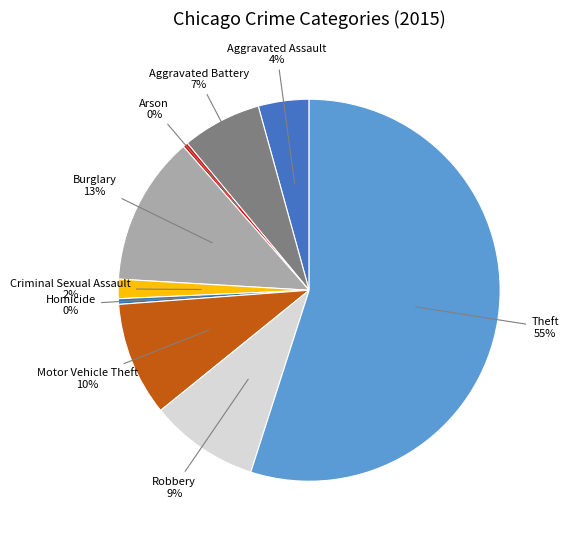

What percentage is the Criminal Sexual Assault slice, to the nearest percent?

2%